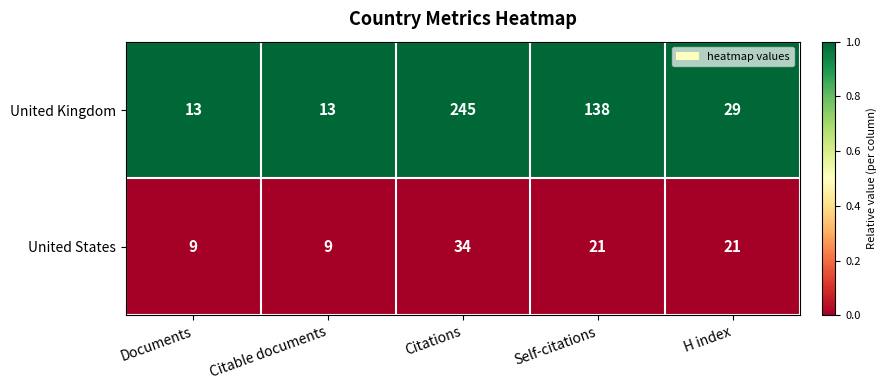

Reading right to left, transcribe all the data shown in this chart.

United Kingdom: H index=29	Self-citations=138	Citations=245	Citable documents=13	Documents=13
United States: H index=21	Self-citations=21	Citations=34	Citable documents=9	Documents=9